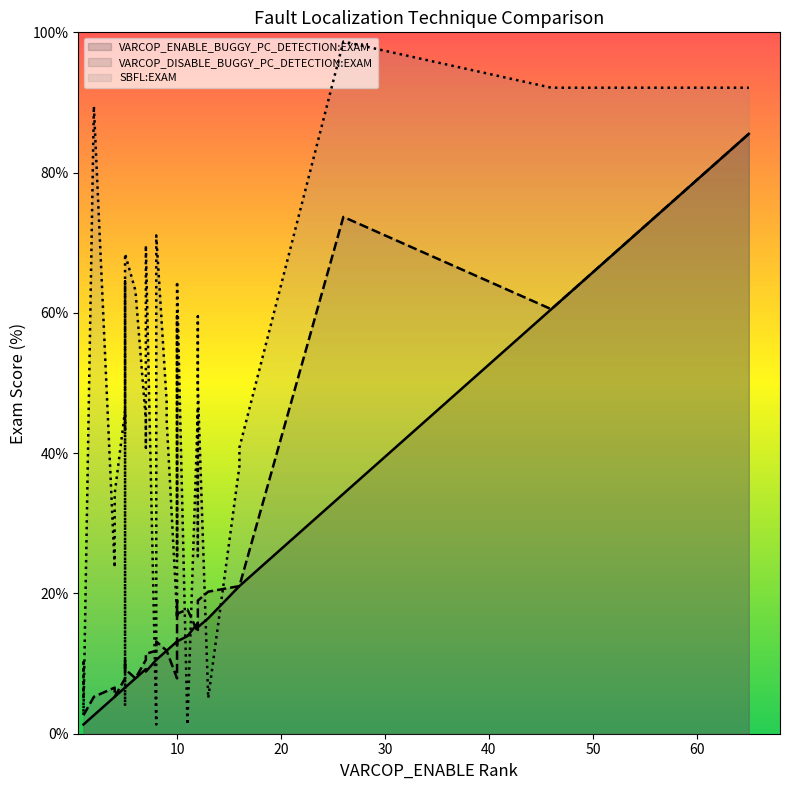

What is the highest value of the SBFL:EXAM series?

98.7